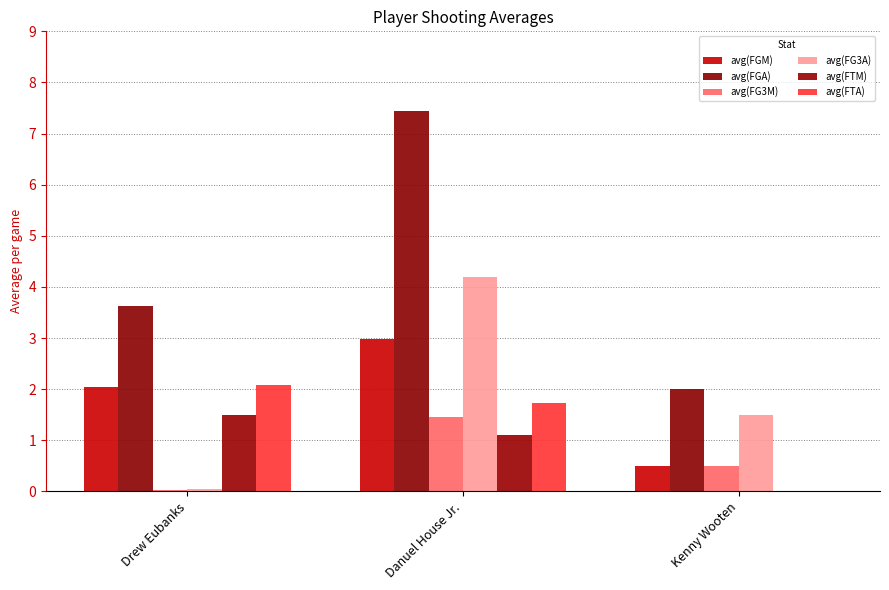

Is it true that avg(FGM) equals 0.9 at Kenny Wooten?

False